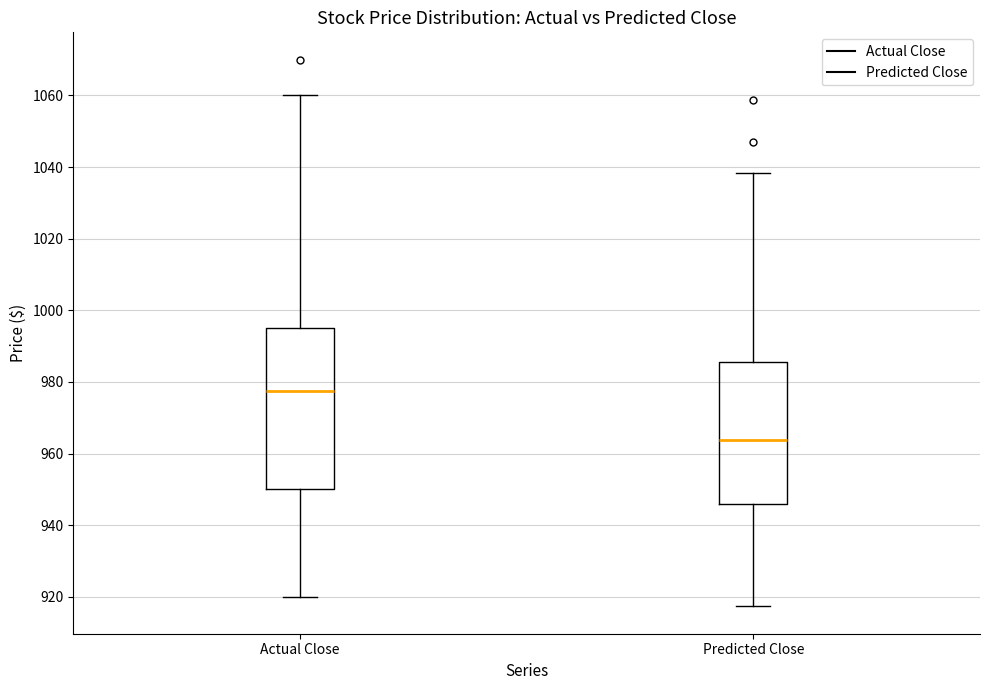

Reading left to right, transcribe this box plot: for each box, give where its median line is, the range the box spans, and where its two whiskers end, as read against the y-axis. The values are not printed on the chart, so give them approximately, as read against the axis.

Actual Close: median 978, box 950 to 996, whiskers 920 to 1060
Predicted Close: median 964, box 946 to 986, whiskers 918 to 1038